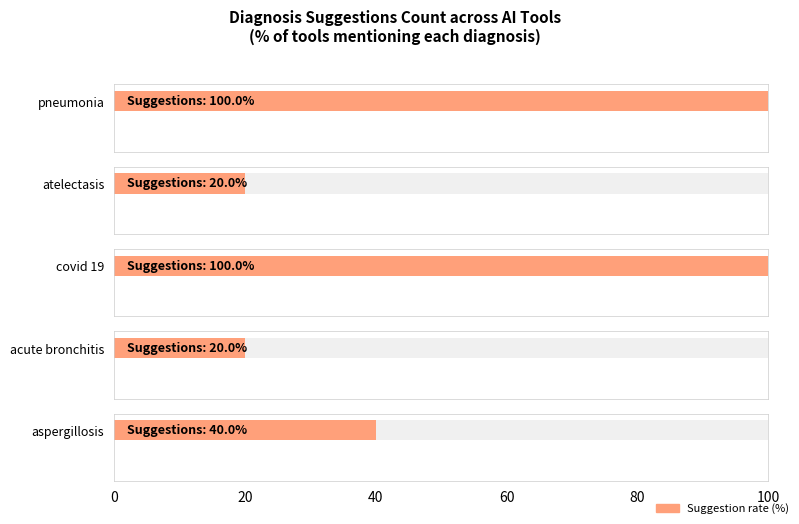

Are the bars grouped side by side (vs. stacked)?

Yes